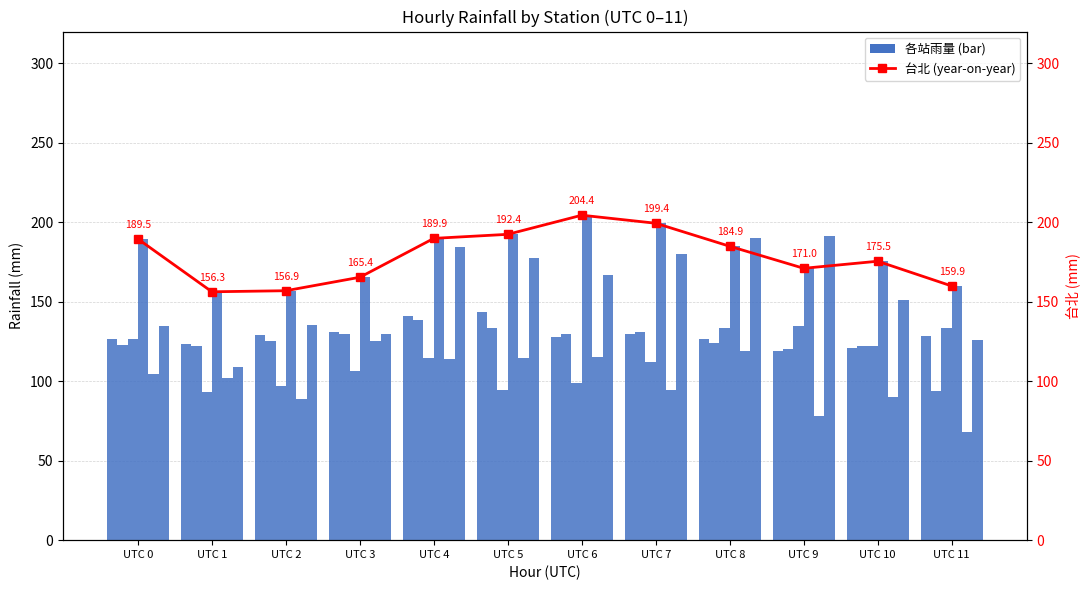

Rank the categories by 鞍部 value from lowest to highest.

UTC 9, UTC 10, UTC 1, UTC 8, UTC 0, UTC 6, UTC 11, UTC 2, UTC 7, UTC 3, UTC 4, UTC 5